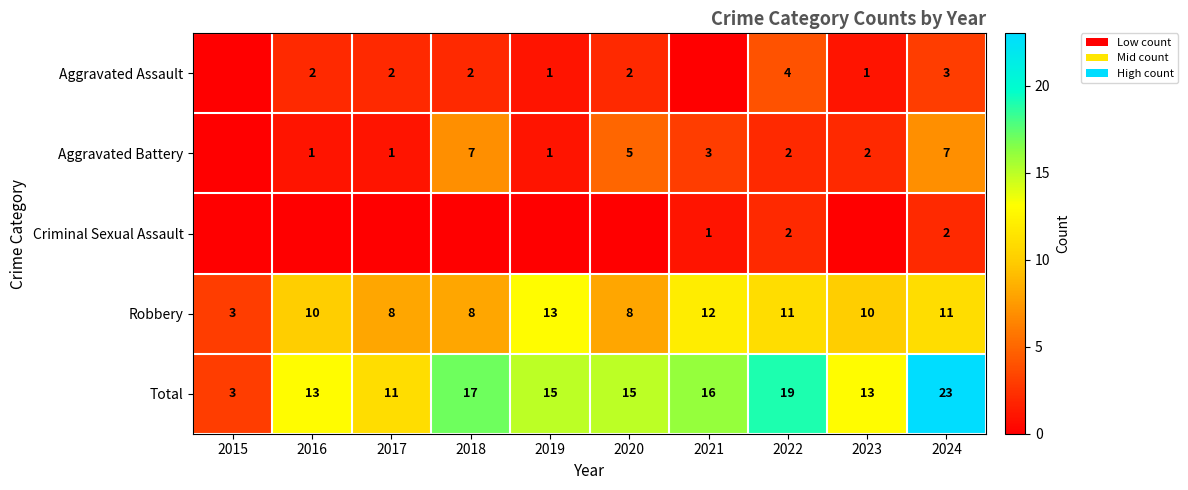

What is the spread (max minus min) of values at 2022?

17